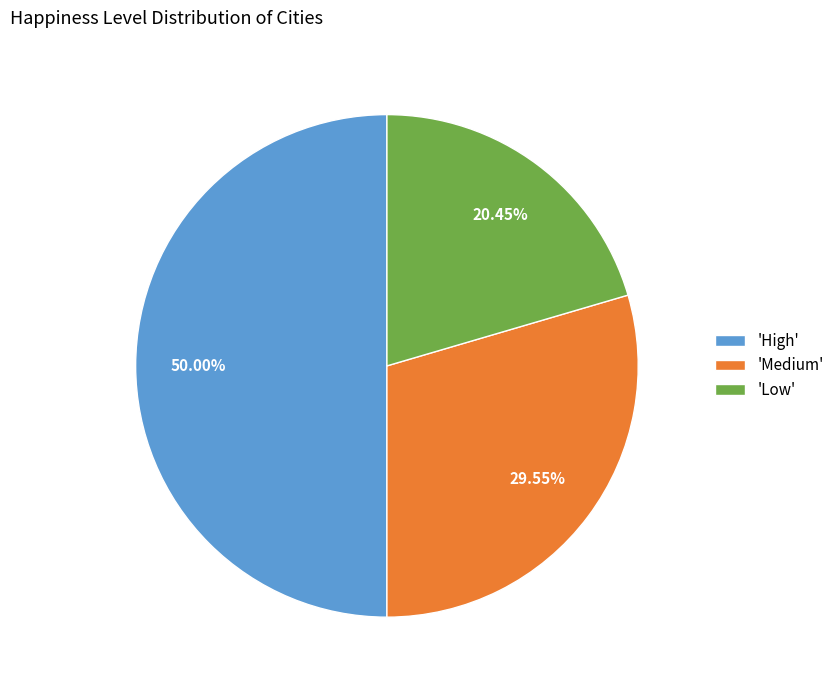

How many slices are in this pie chart?

3